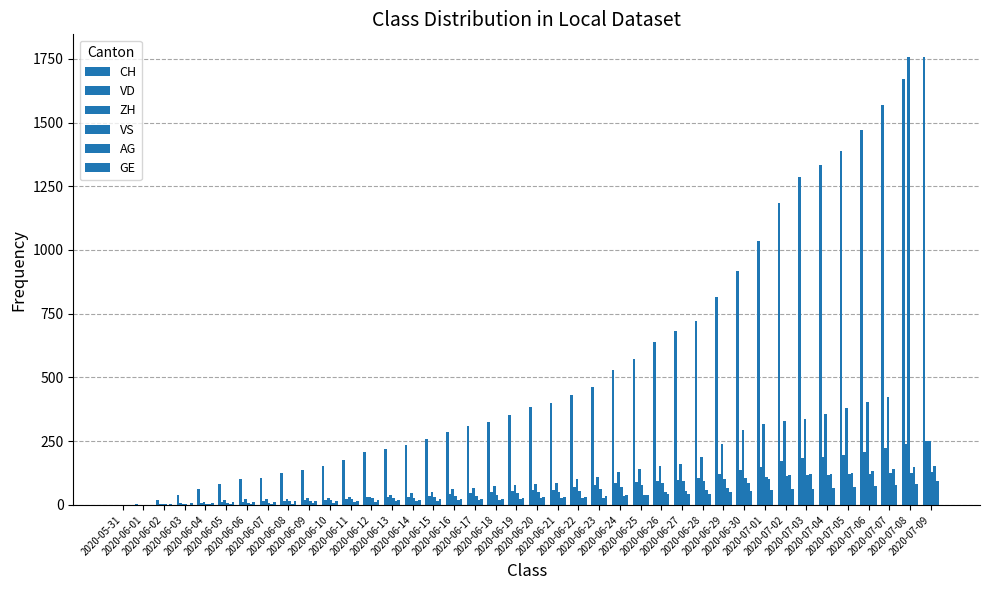

How many distinct data groups are displayed?

6